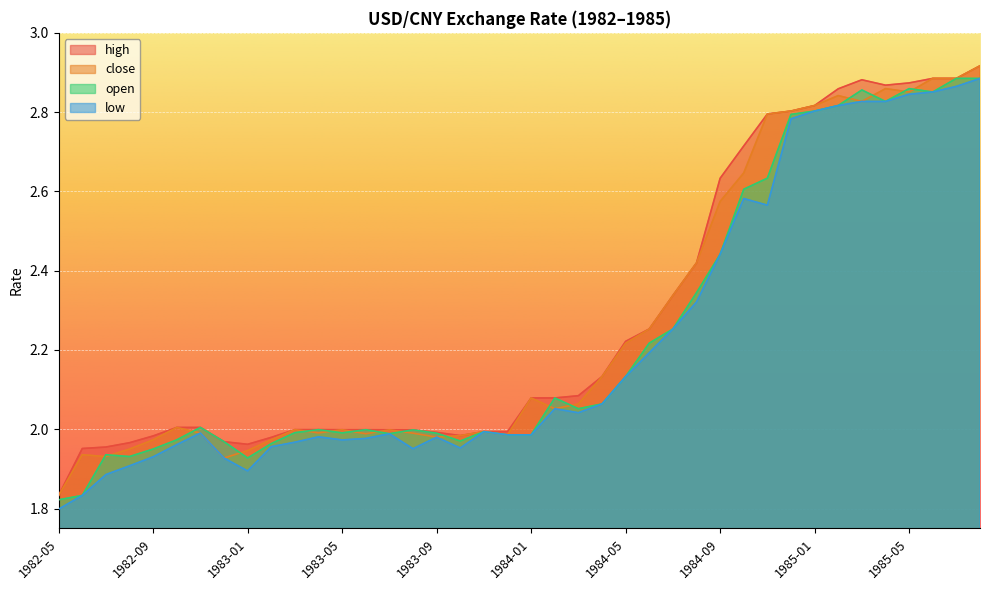

Which series has the largest range (max minus min)?

low